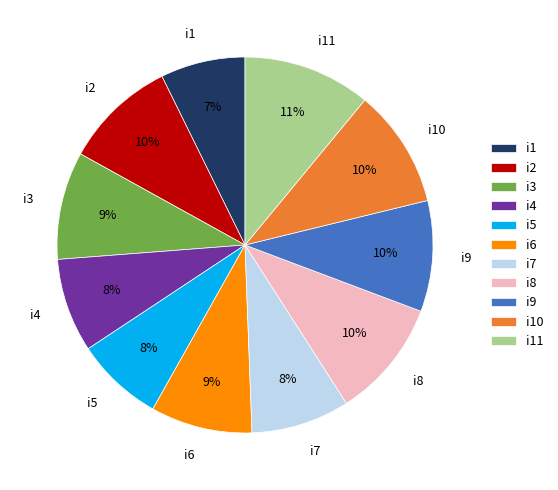

Combined, do i4 and i7 account for over 50%?

No